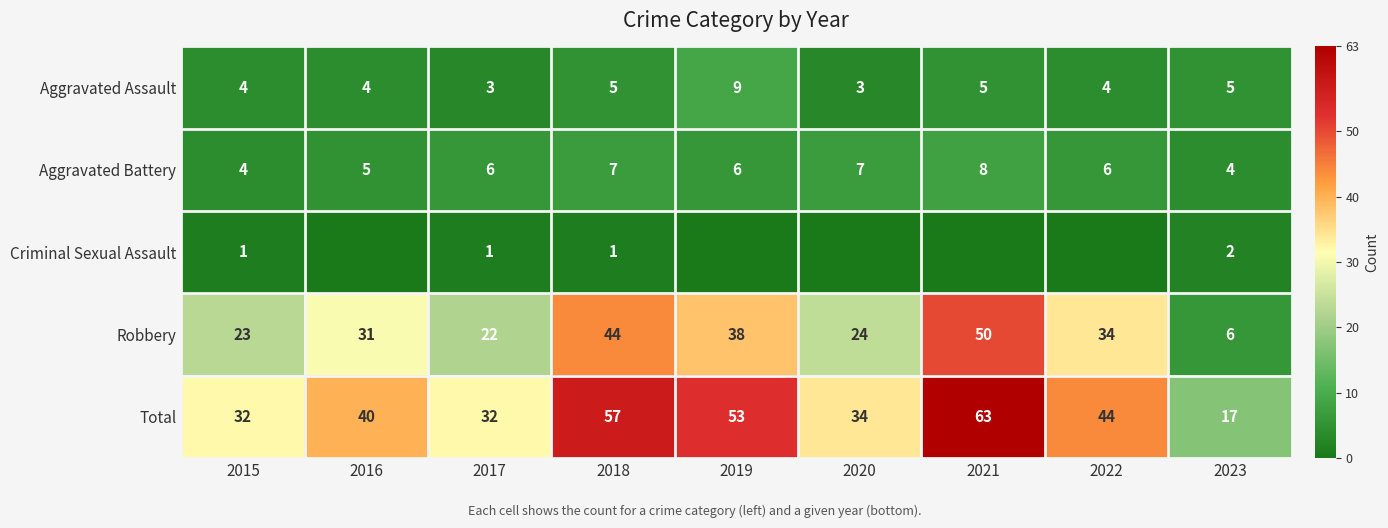

What is the total value across all series at 2021?

126